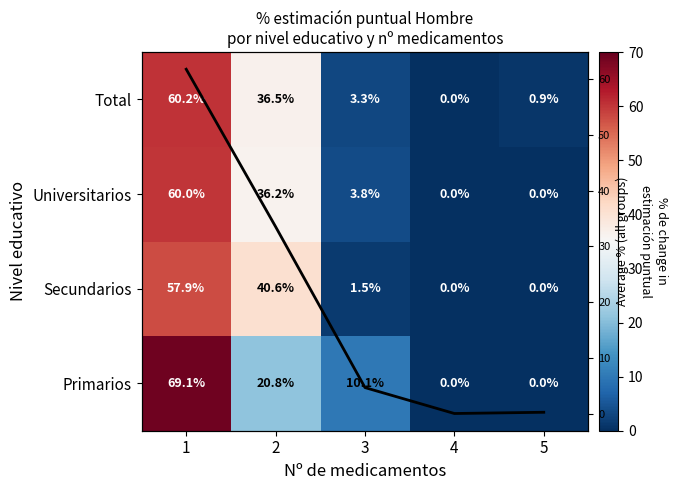

What is the difference between the highest and lowest values at 5?

0.9